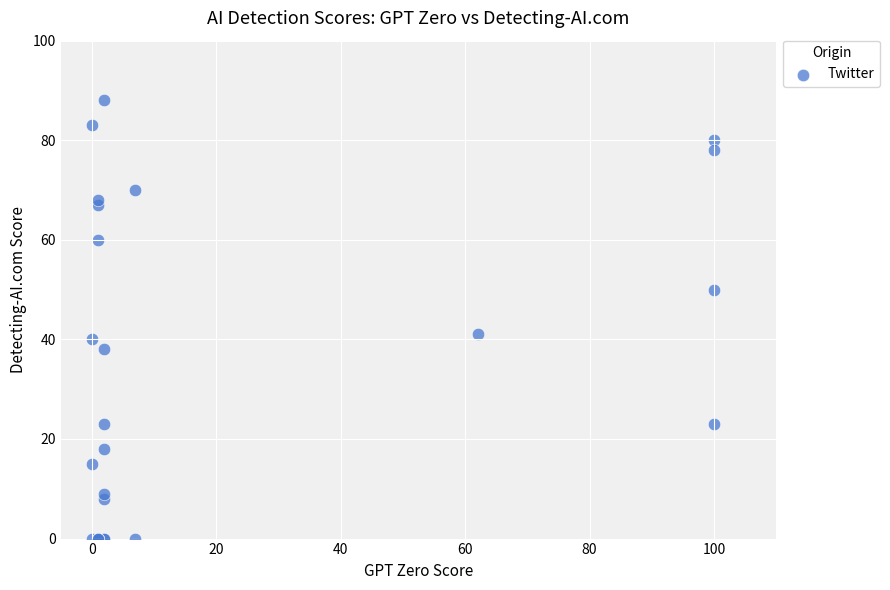

What Y value in the scatter plot is closest to 44?

41